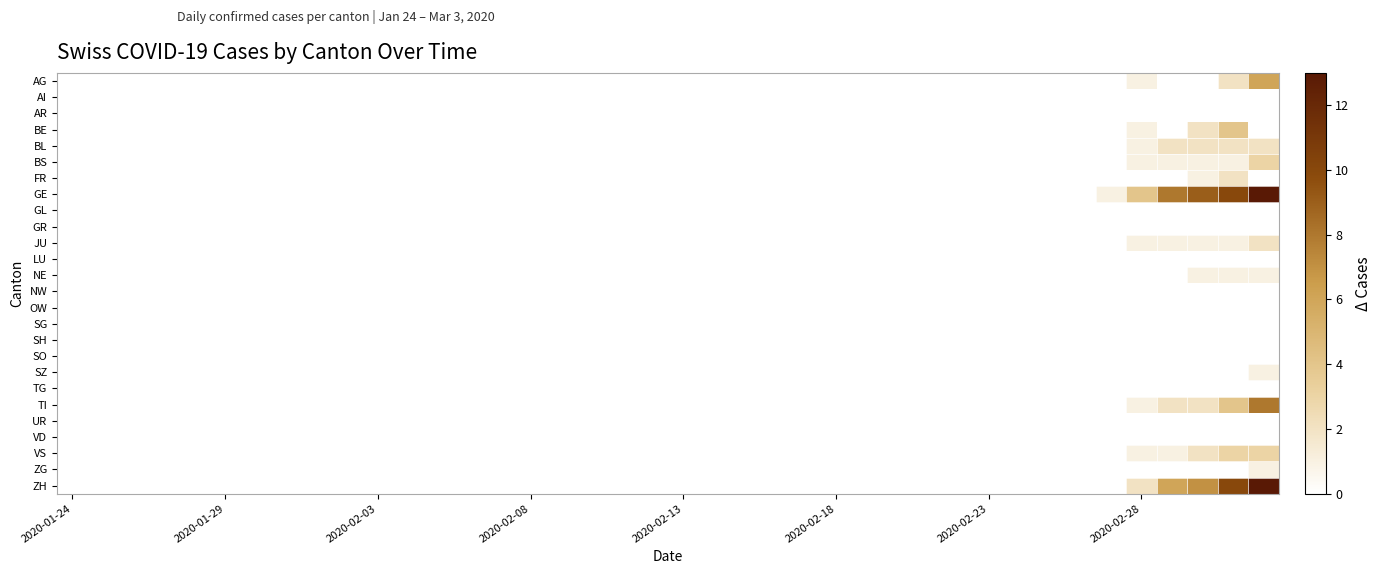

Reading left to right, what are all the values shown in this chart?

AG: 0	0	0	0	0	0	0	0	0	0	0	0	0	0	0	0	0	0	0	0	0	0	0	0	0	0	0	0	0	0	0	0	0	0	0	1	0	0	2	6
AI: 0	0	0	0	0	0	0	0	0	0	0	0	0	0	0	0	0	0	0	0	0	0	0	0	0	0	0	0	0	0	0	0	0	0	0	0	0	0	0	0
AR: 0	0	0	0	0	0	0	0	0	0	0	0	0	0	0	0	0	0	0	0	0	0	0	0	0	0	0	0	0	0	0	0	0	0	0	0	0	0	0	0
BE: 0	0	0	0	0	0	0	0	0	0	0	0	0	0	0	0	0	0	0	0	0	0	0	0	0	0	0	0	0	0	0	0	0	0	0	1	0	2	4	0
BL: 0	0	0	0	0	0	0	0	0	0	0	0	0	0	0	0	0	0	0	0	0	0	0	0	0	0	0	0	0	0	0	0	0	0	0	1	2	2	2	2
BS: 0	0	0	0	0	0	0	0	0	0	0	0	0	0	0	0	0	0	0	0	0	0	0	0	0	0	0	0	0	0	0	0	0	0	0	1	1	1	1	3
FR: 0	0	0	0	0	0	0	0	0	0	0	0	0	0	0	0	0	0	0	0	0	0	0	0	0	0	0	0	0	0	0	0	0	0	0	0	0	1	2	0
GE: 0	0	0	0	0	0	0	0	0	0	0	0	0	0	0	0	0	0	0	0	0	0	0	0	0	0	0	0	0	0	0	0	0	0	1	4	8	9	10	13
GL: 0	0	0	0	0	0	0	0	0	0	0	0	0	0	0	0	0	0	0	0	0	0	0	0	0	0	0	0	0	0	0	0	0	0	0	0	0	0	0	0
GR: 0	0	0	0	0	0	0	0	0	0	0	0	0	0	0	0	0	0	0	0	0	0	0	0	0	0	0	0	0	0	0	0	0	0	0	0	0	0	0	0
JU: 0	0	0	0	0	0	0	0	0	0	0	0	0	0	0	0	0	0	0	0	0	0	0	0	0	0	0	0	0	0	0	0	0	0	0	1	1	1	1	2
LU: 0	0	0	0	0	0	0	0	0	0	0	0	0	0	0	0	0	0	0	0	0	0	0	0	0	0	0	0	0	0	0	0	0	0	0	0	0	0	0	0
NE: 0	0	0	0	0	0	0	0	0	0	0	0	0	0	0	0	0	0	0	0	0	0	0	0	0	0	0	0	0	0	0	0	0	0	0	0	0	1	1	1
NW: 0	0	0	0	0	0	0	0	0	0	0	0	0	0	0	0	0	0	0	0	0	0	0	0	0	0	0	0	0	0	0	0	0	0	0	0	0	0	0	0
OW: 0	0	0	0	0	0	0	0	0	0	0	0	0	0	0	0	0	0	0	0	0	0	0	0	0	0	0	0	0	0	0	0	0	0	0	0	0	0	0	0
SG: 0	0	0	0	0	0	0	0	0	0	0	0	0	0	0	0	0	0	0	0	0	0	0	0	0	0	0	0	0	0	0	0	0	0	0	0	0	0	0	0
SH: 0	0	0	0	0	0	0	0	0	0	0	0	0	0	0	0	0	0	0	0	0	0	0	0	0	0	0	0	0	0	0	0	0	0	0	0	0	0	0	0
SO: 0	0	0	0	0	0	0	0	0	0	0	0	0	0	0	0	0	0	0	0	0	0	0	0	0	0	0	0	0	0	0	0	0	0	0	0	0	0	0	0
SZ: 0	0	0	0	0	0	0	0	0	0	0	0	0	0	0	0	0	0	0	0	0	0	0	0	0	0	0	0	0	0	0	0	0	0	0	0	0	0	0	1
TG: 0	0	0	0	0	0	0	0	0	0	0	0	0	0	0	0	0	0	0	0	0	0	0	0	0	0	0	0	0	0	0	0	0	0	0	0	0	0	0	0
TI: 0	0	0	0	0	0	0	0	0	0	0	0	0	0	0	0	0	0	0	0	0	0	0	0	0	0	0	0	0	0	0	0	0	0	0	1	2	2	4	8
UR: 0	0	0	0	0	0	0	0	0	0	0	0	0	0	0	0	0	0	0	0	0	0	0	0	0	0	0	0	0	0	0	0	0	0	0	0	0	0	0	0
VD: 0	0	0	0	0	0	0	0	0	0	0	0	0	0	0	0	0	0	0	0	0	0	0	0	0	0	0	0	0	0	0	0	0	0	0	0	0	0	0	0
VS: 0	0	0	0	0	0	0	0	0	0	0	0	0	0	0	0	0	0	0	0	0	0	0	0	0	0	0	0	0	0	0	0	0	0	0	1	1	2	3	3
ZG: 0	0	0	0	0	0	0	0	0	0	0	0	0	0	0	0	0	0	0	0	0	0	0	0	0	0	0	0	0	0	0	0	0	0	0	0	0	0	0	1
ZH: 0	0	0	0	0	0	0	0	0	0	0	0	0	0	0	0	0	0	0	0	0	0	0	0	0	0	0	0	0	0	0	0	0	0	0	2	6	7	10	13